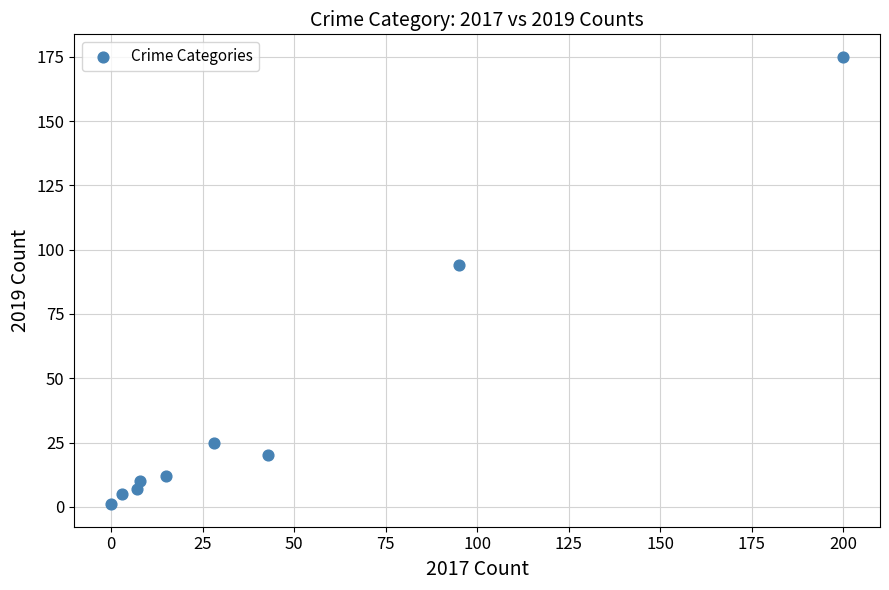

What Y value in the scatter plot is closest to 88?

94